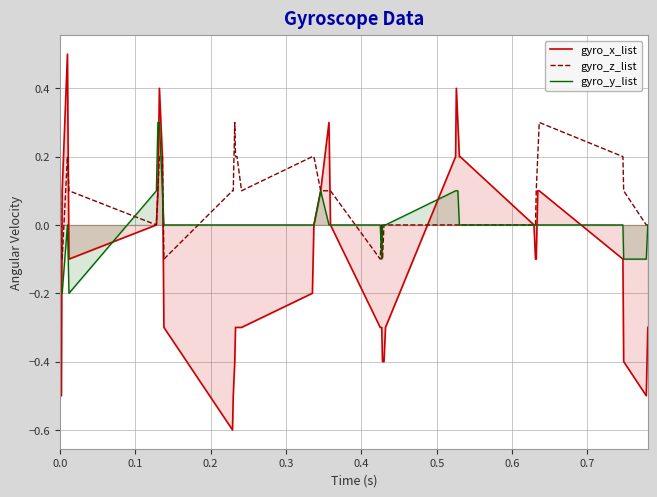

True or false: gyro_y_list and gyro_z_list intersect in this chart.

True